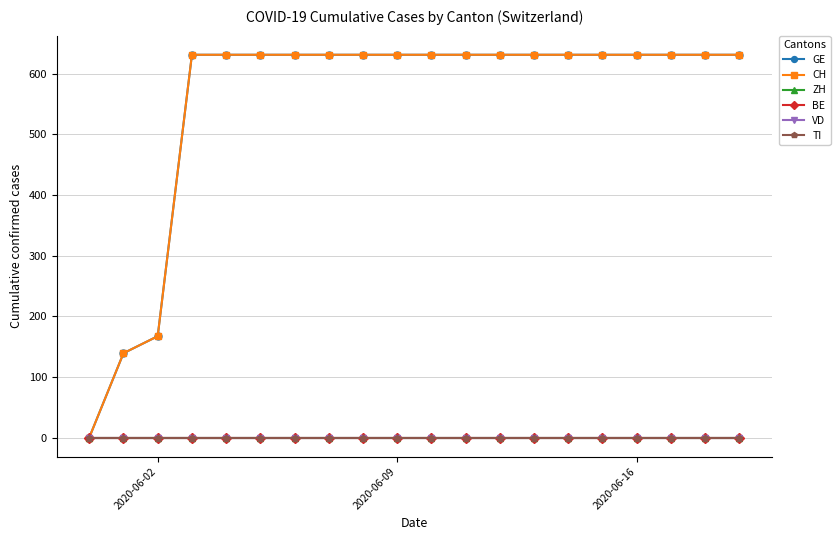

True or false: TI has more than 0 points higher than both neighbors.

False